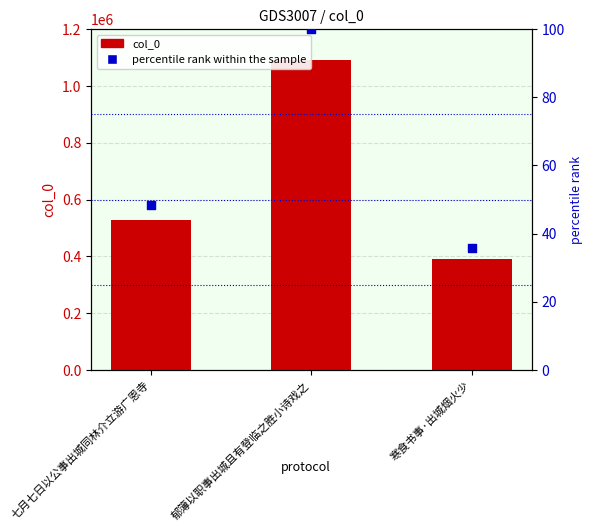

Which series has the largest total across all categories?

col_0